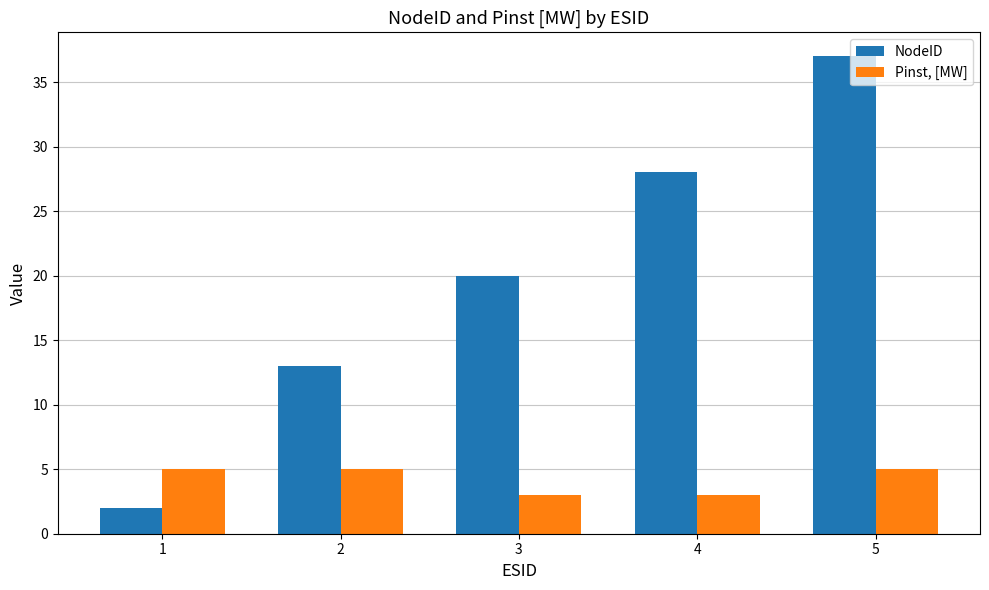

What is the difference between the NodeID values at 4 and 1?

26